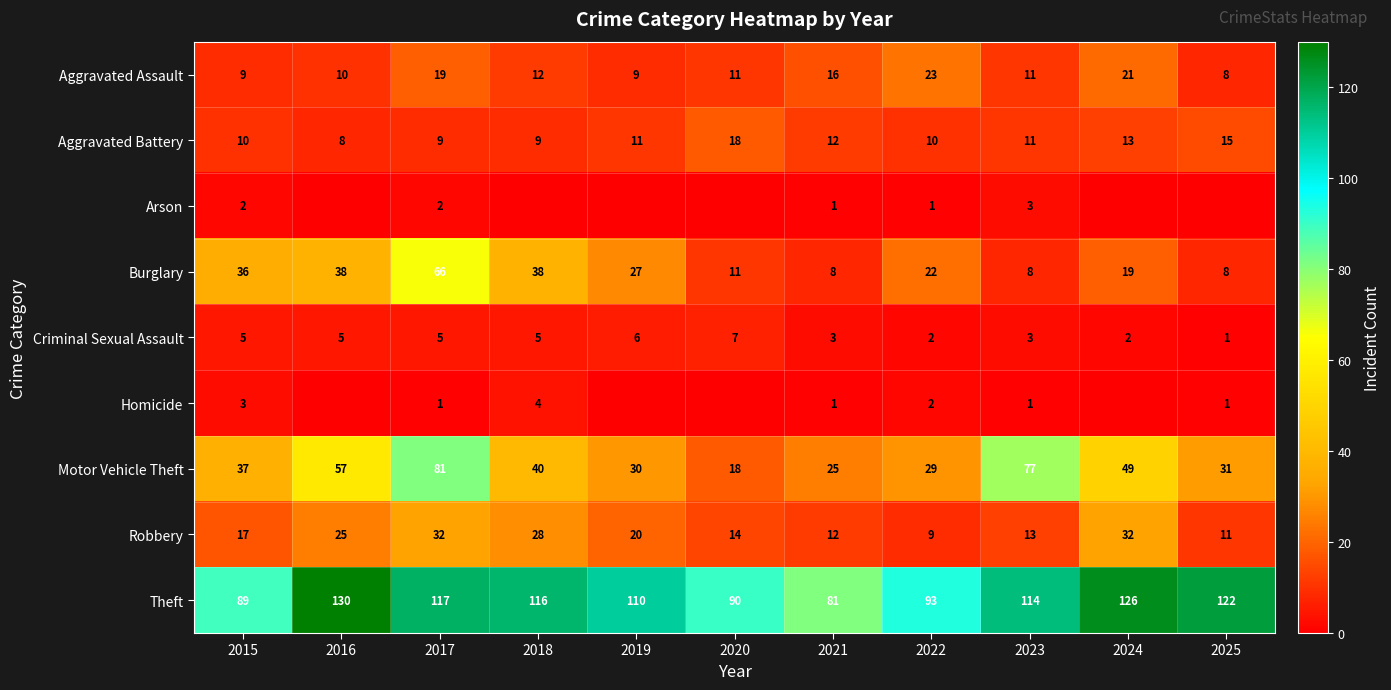

True or false: Aggravated Battery has a value of 5 at 2020.

False